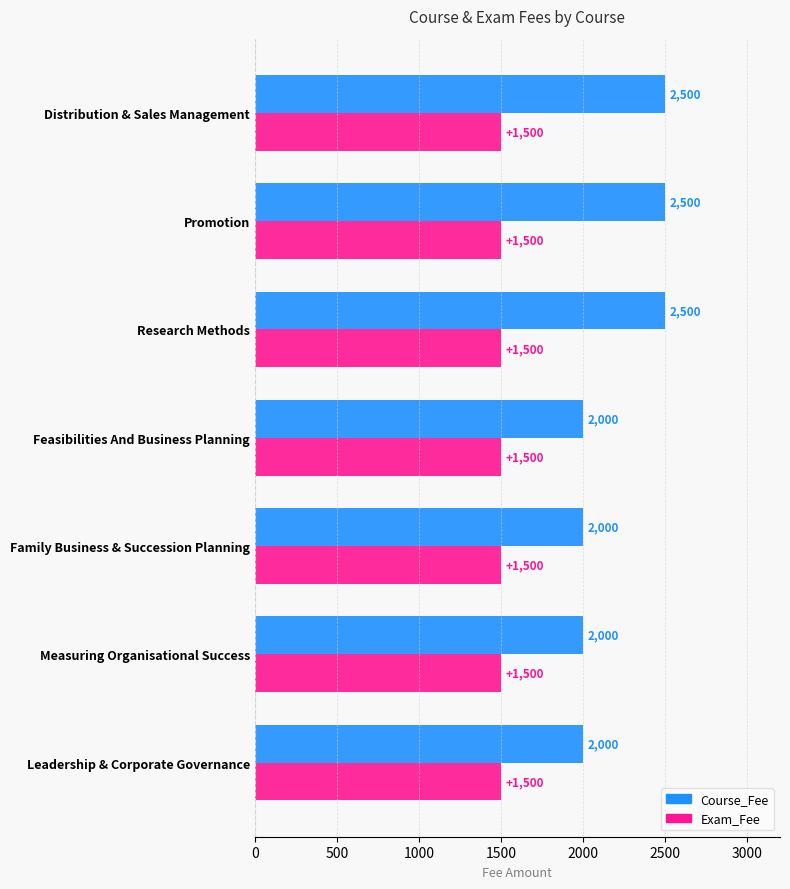

What are all the series names shown in the legend?

Course_Fee, Exam_Fee